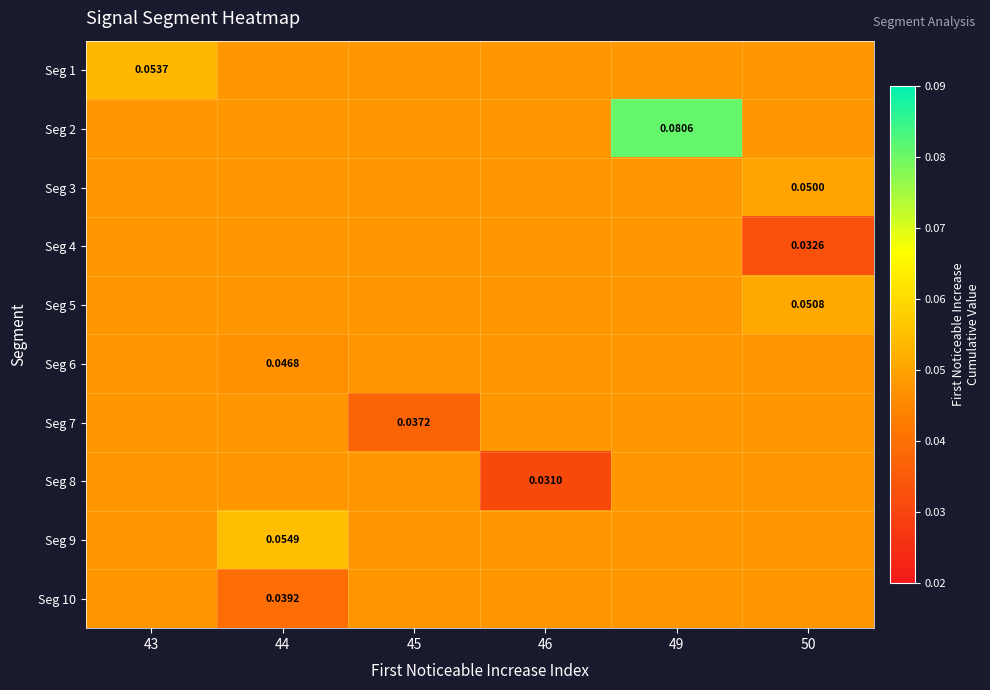

Count the number of data series in this chart.

10